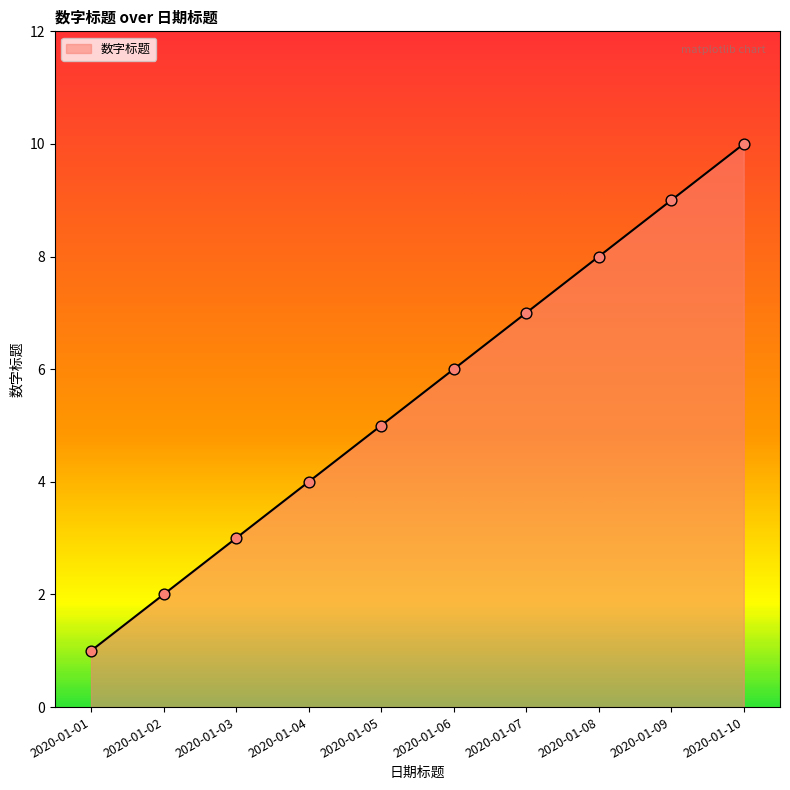

What is the change in value from 2020-01-05 to 2020-01-09?

+4